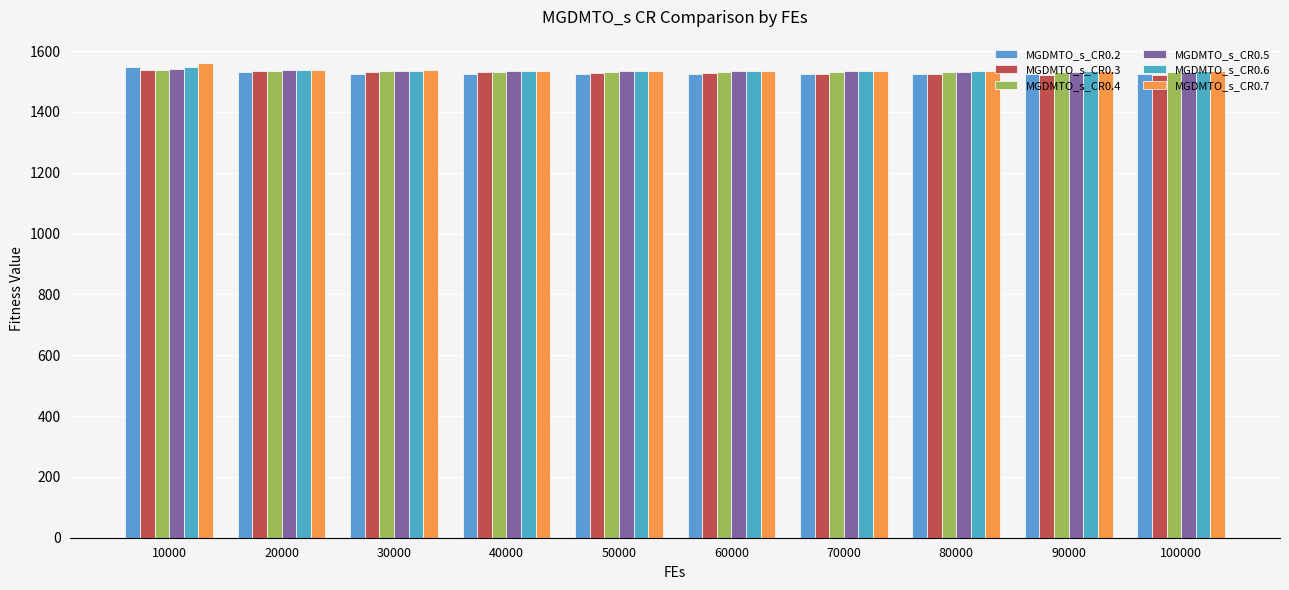

What is the average value of the MGDMTO_s_CR0.5 series?

1534.8